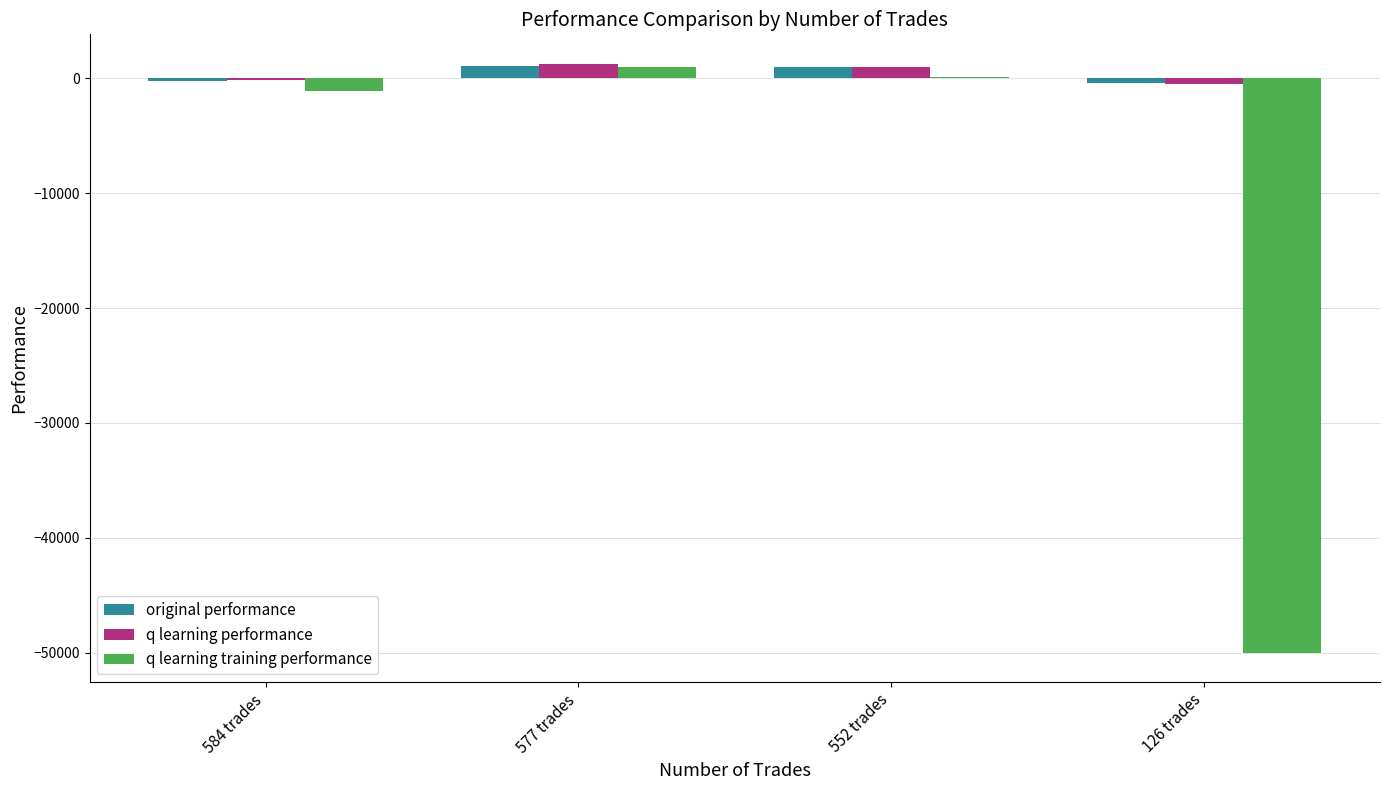

Which series has the widest spread of values?

q learning training performance